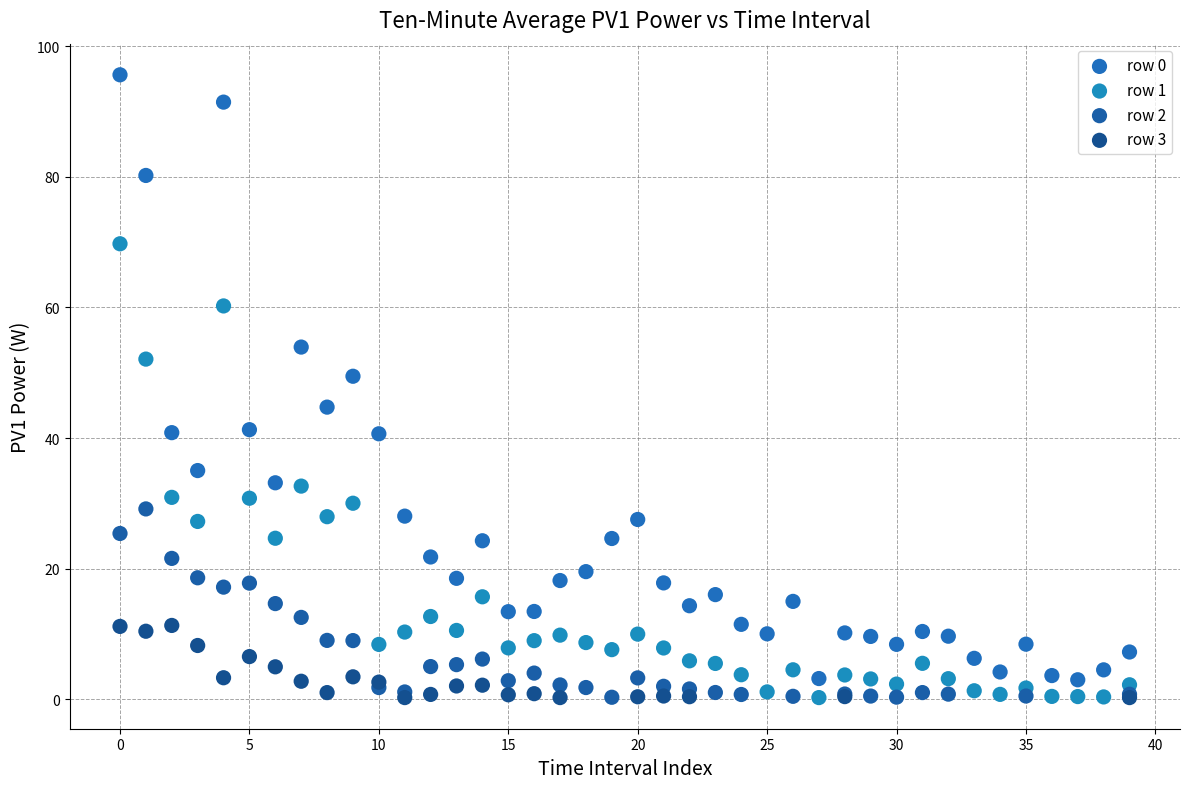

What are all the series names shown in the legend?

row 0, row 1, row 2, row 3